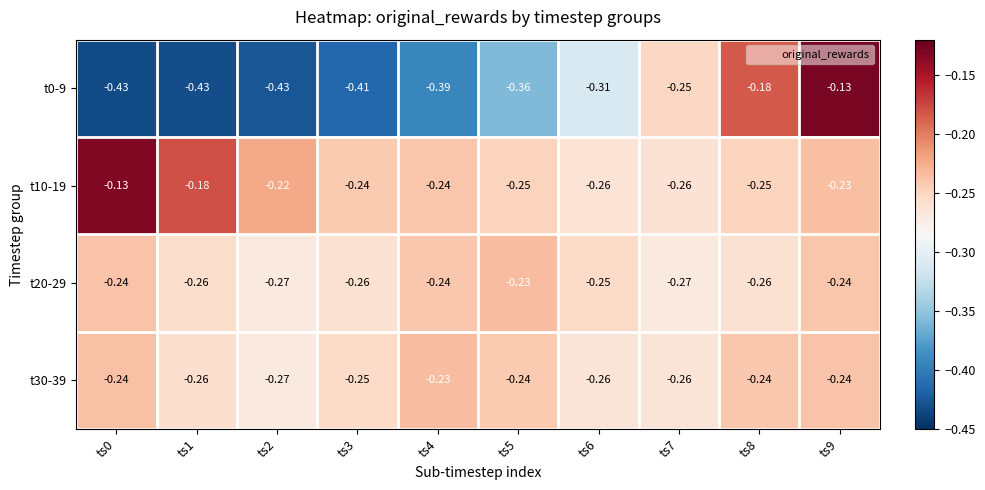

Between ts0 and ts8, which series saw the biggest shift?

t0-9